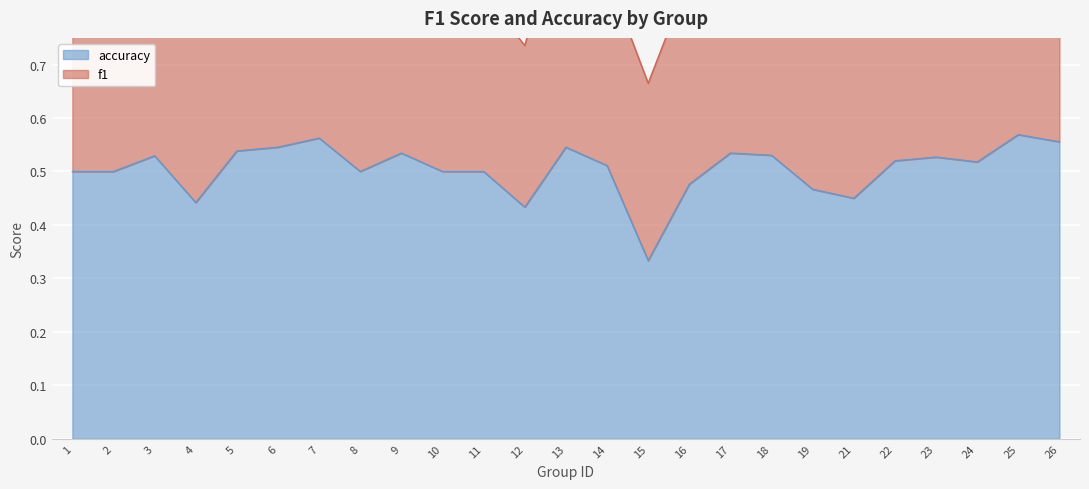

How many values are between 0 and 1?

25